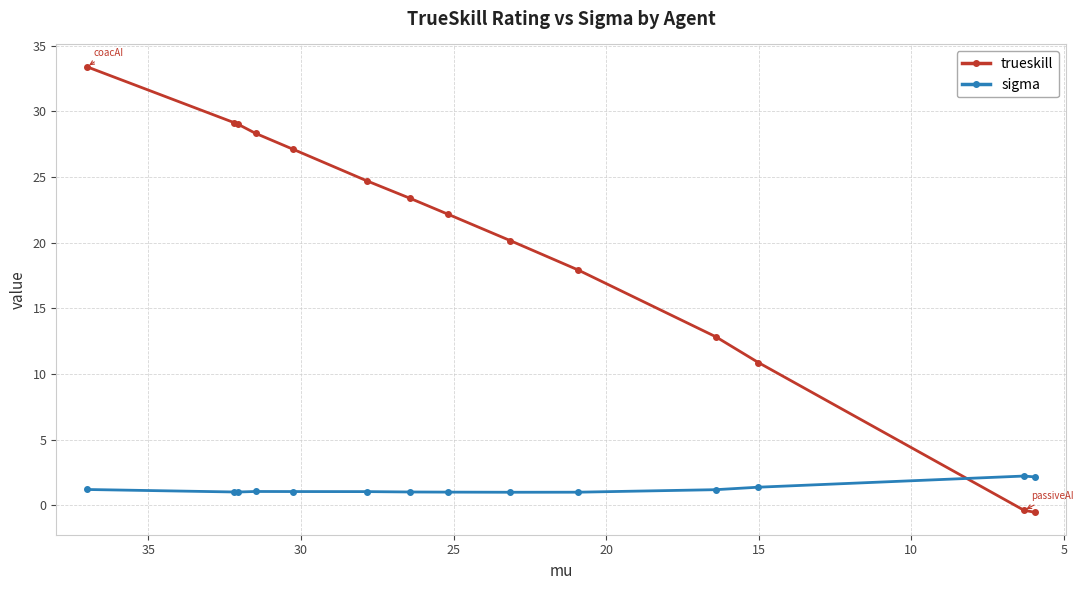

After their last crossing, which series has the higher values: sigma or trueskill?

sigma